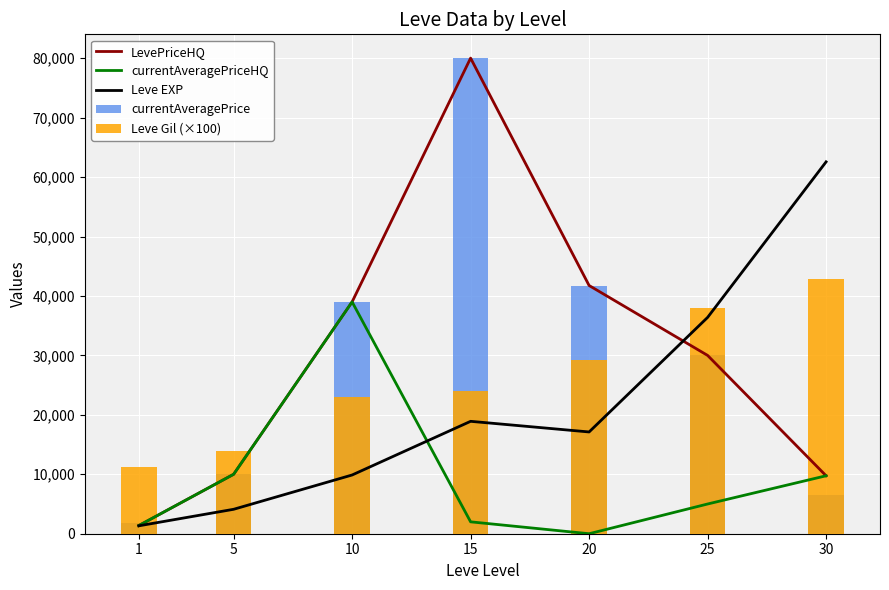

What is the sum of all Leve EXP values?

150300